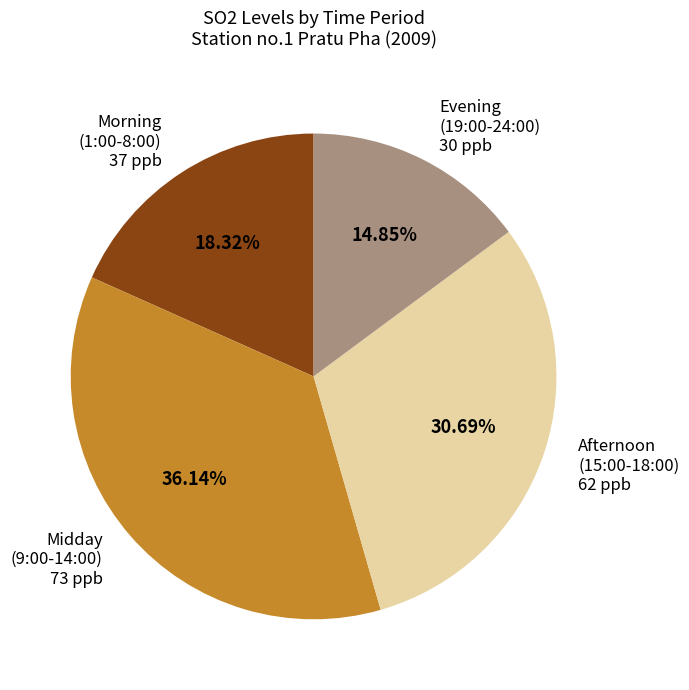

Does Afternoon (15:00-18:00) 62 ppb represent more than half of the total?

No